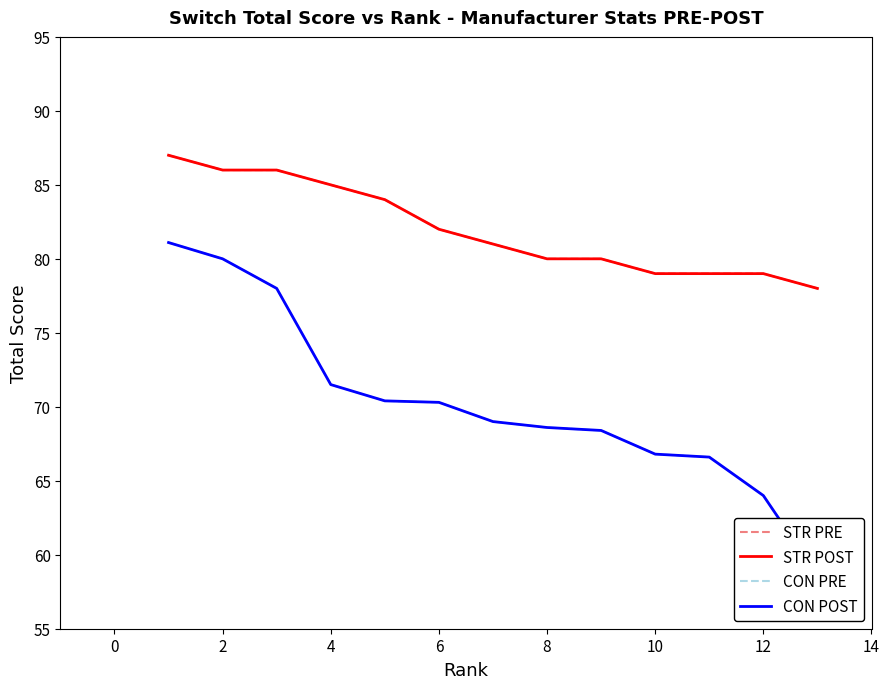

Reading right to left, transcribe all the data shown in this chart.

STR PRE: 78.0	79.0	79.0	79.0	80.0	80.0	81.0	82.0	84.0	85.0	86.0	86.0	87.0
STR POST: 78.0	79.0	79.0	79.0	80.0	80.0	81.0	82.0	84.0	85.0	86.0	86.0	87.0
CON PRE: 58.6	64.0	66.6	66.8	68.4	68.6	69.0	70.3	70.4	71.5	78.0	80.0	81.1
CON POST: 58.6	64.0	66.6	66.8	68.4	68.6	69.0	70.3	70.4	71.5	78.0	80.0	81.1